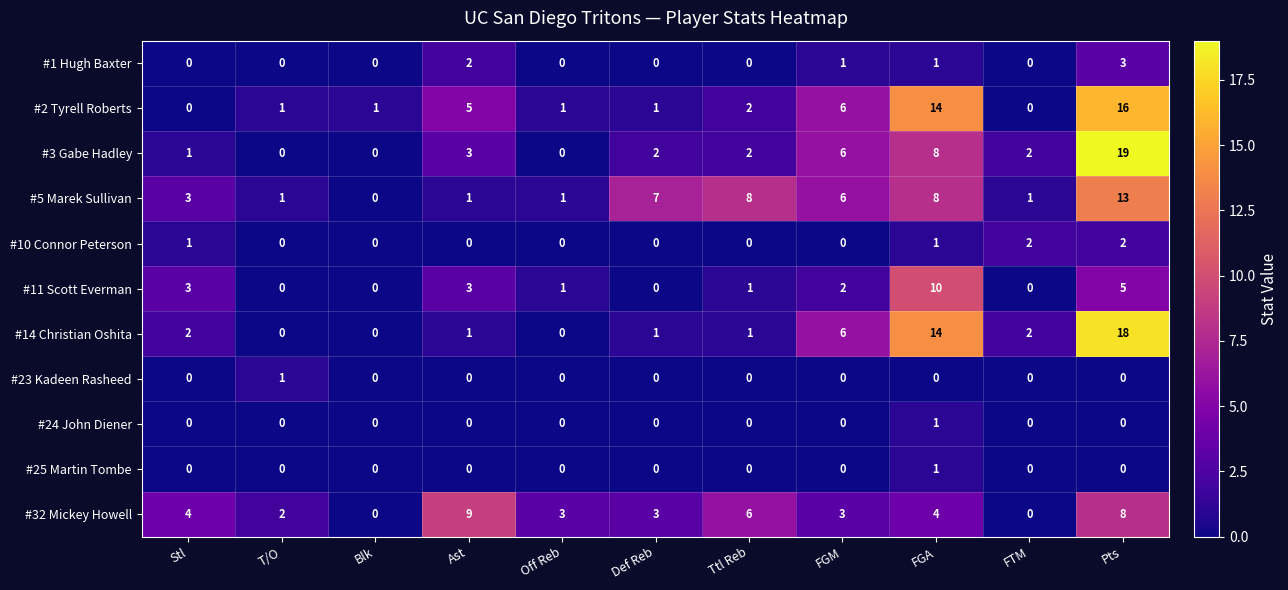

How many series are shown in this chart?

11